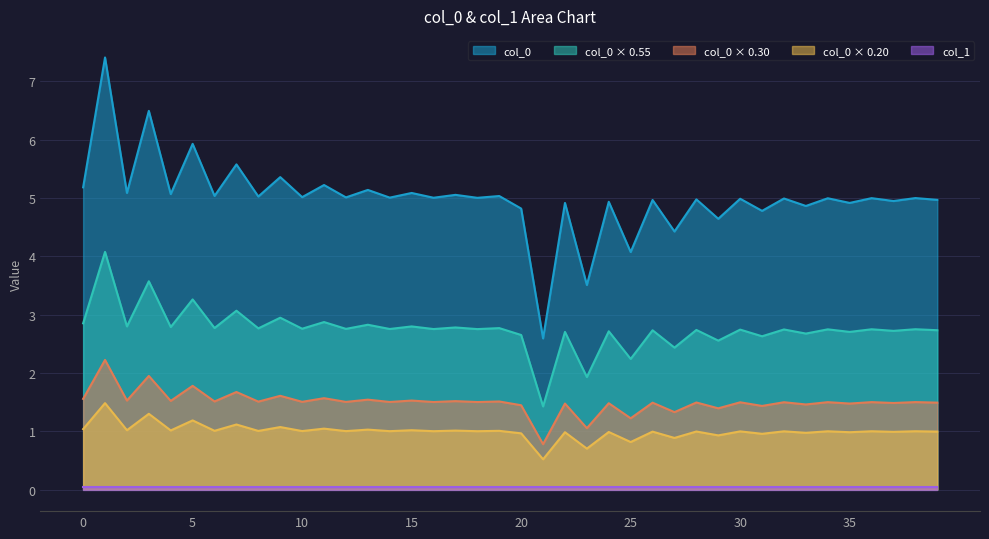

Which series has the largest total across all categories?

col_0